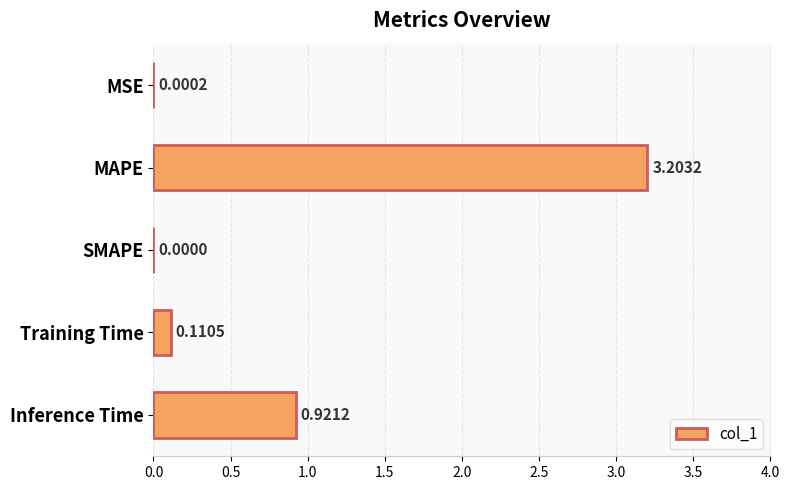

How many data points are above 0?

4